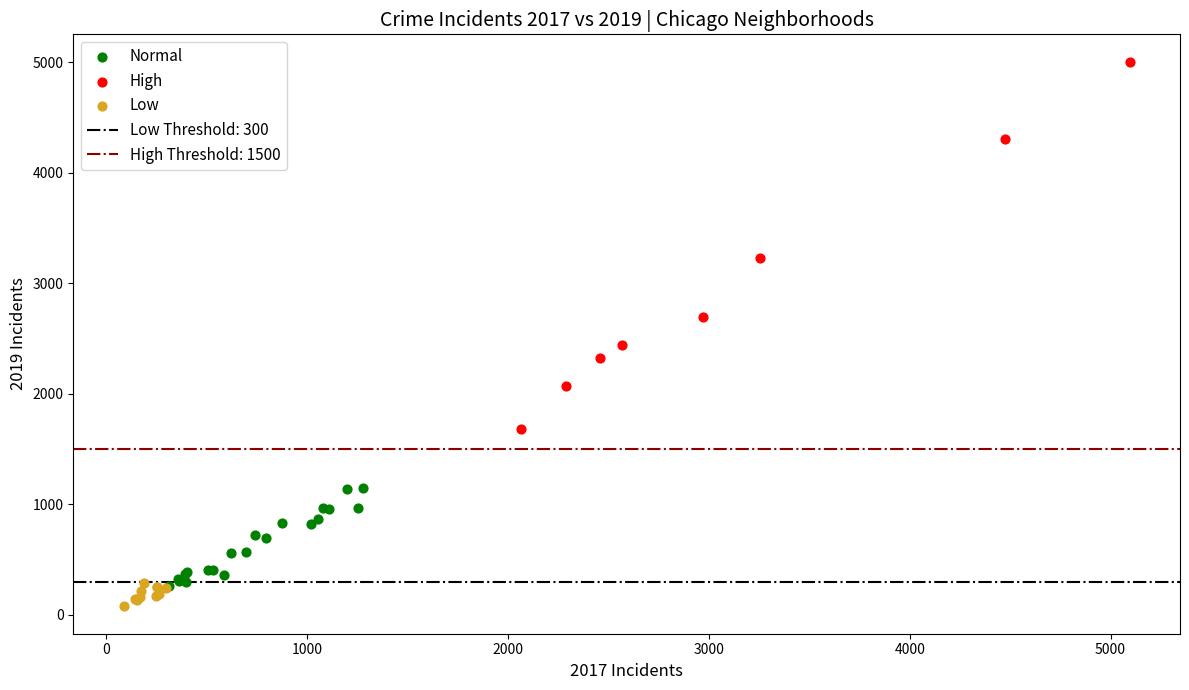

Which series contains the lowest Y value?

Low